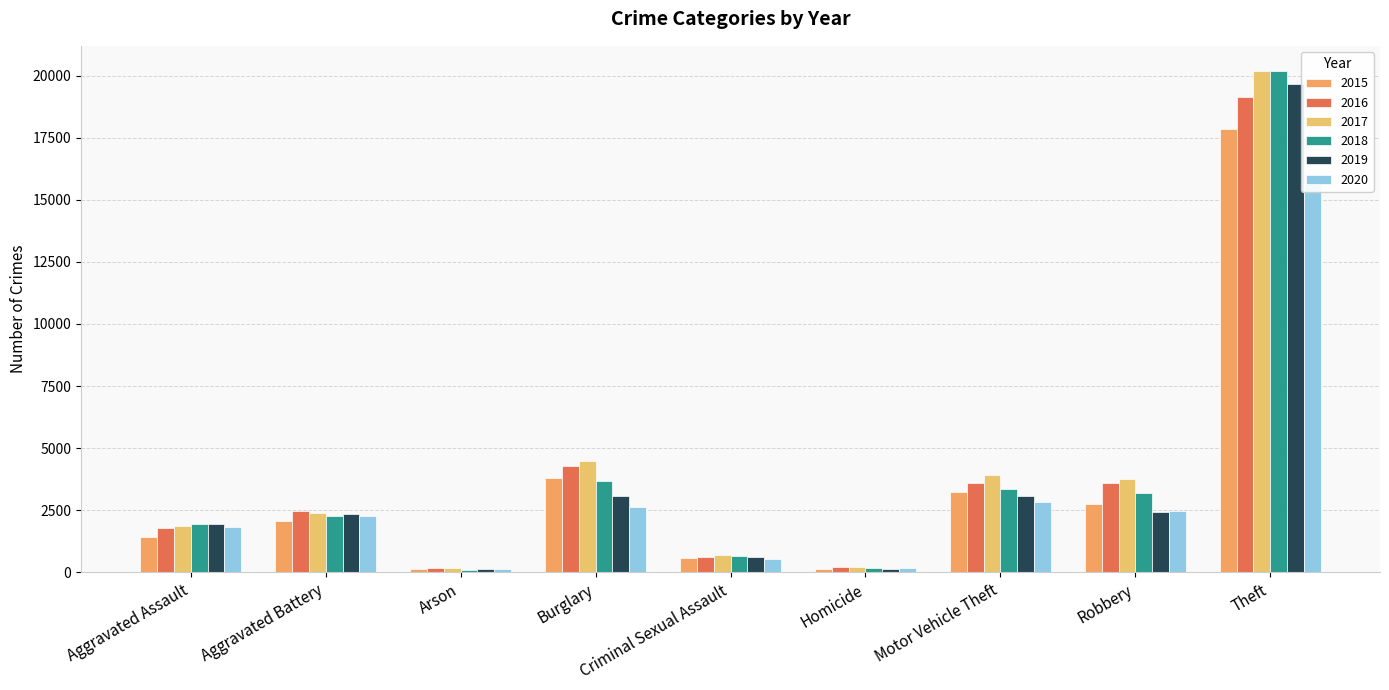

How many bars are there in total?

54